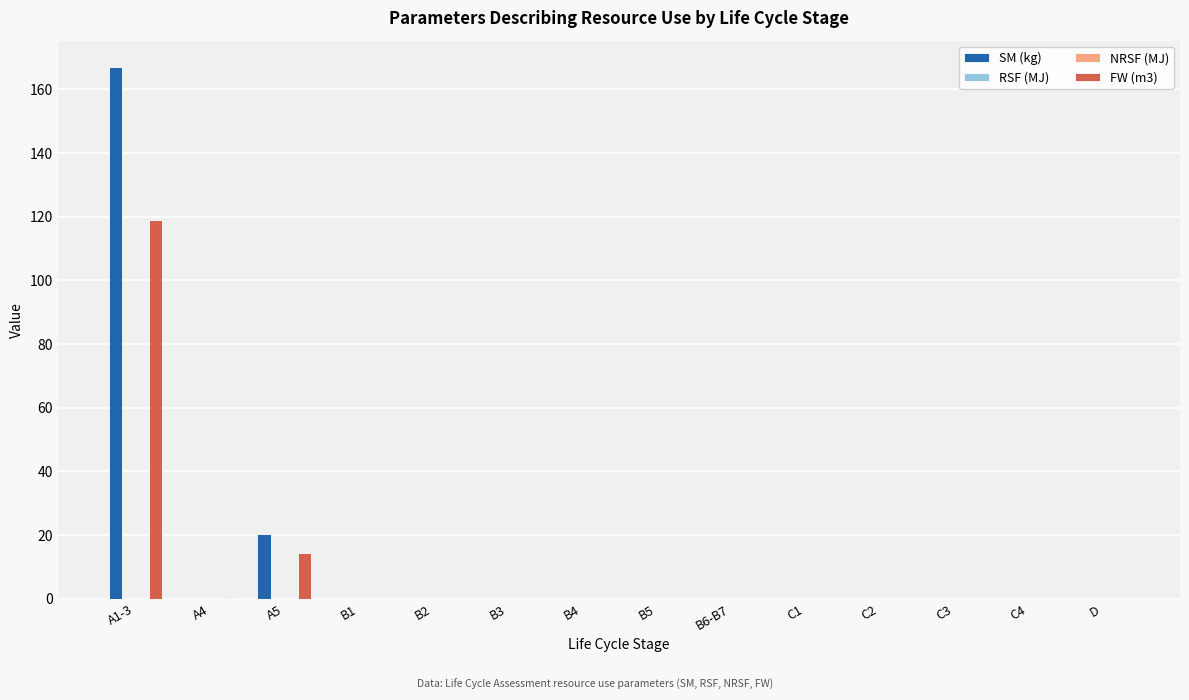

How many values in the FW (m3) series exceed 0?

7